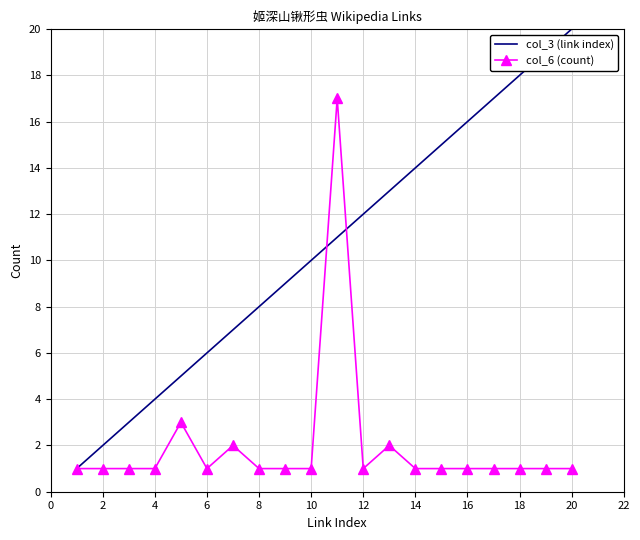

Rank the series by their average value, from lowest to highest.

col_6 (count), col_3 (link index)